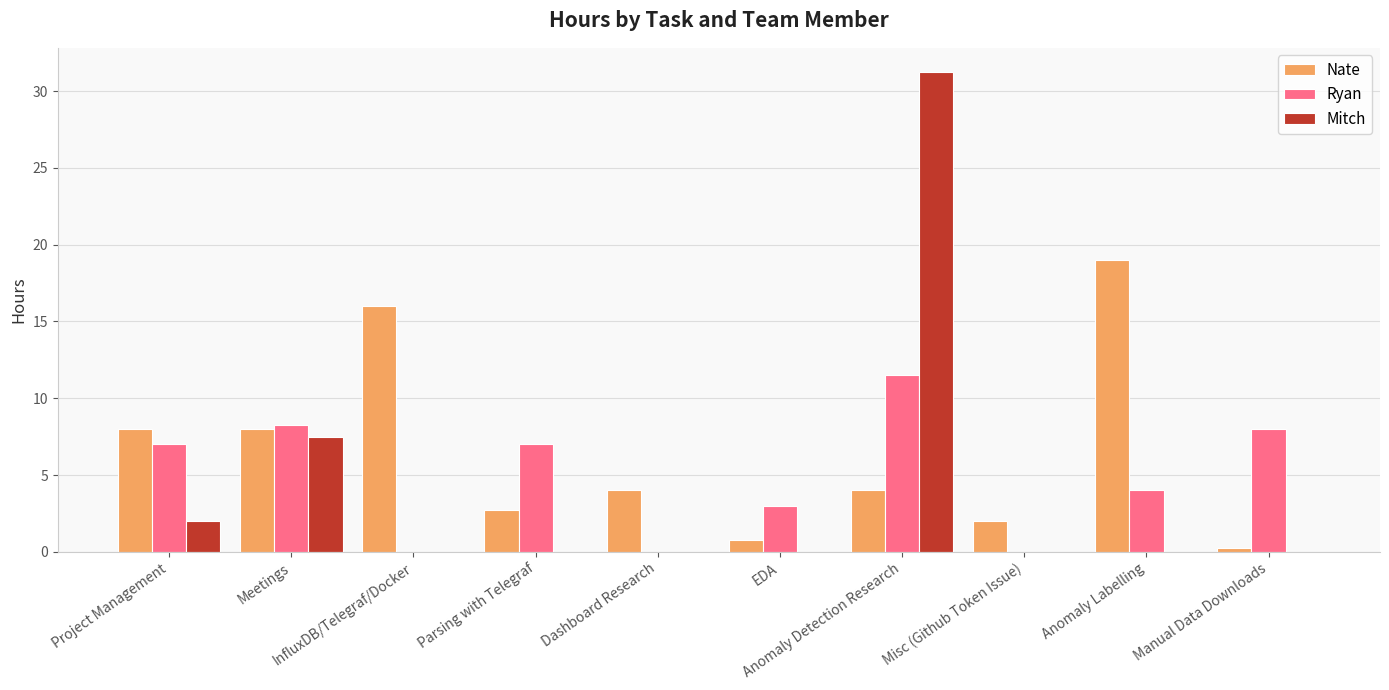

What is the sum of all Mitch values?

40.8